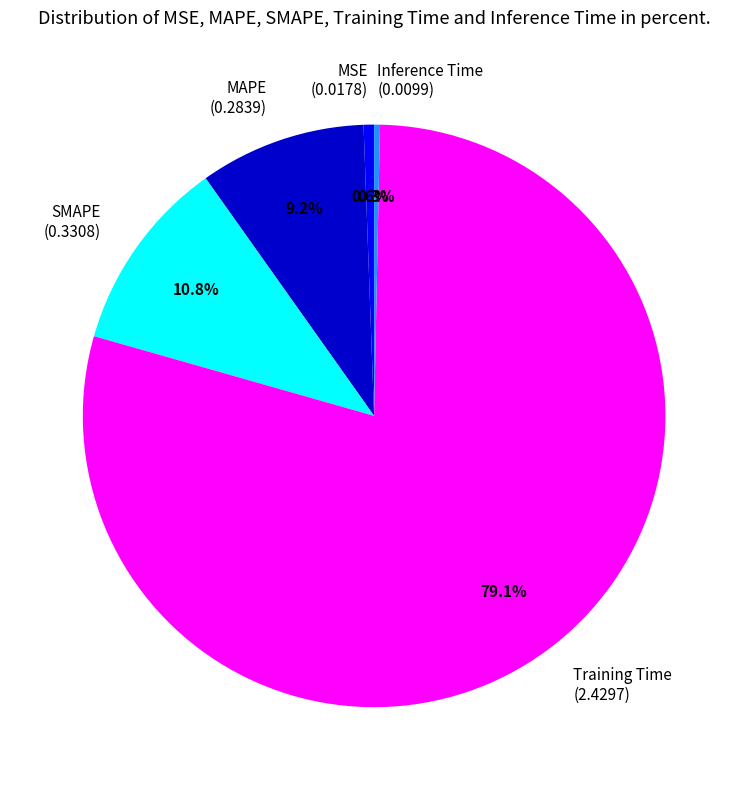

Which slice is the largest?

Training Time